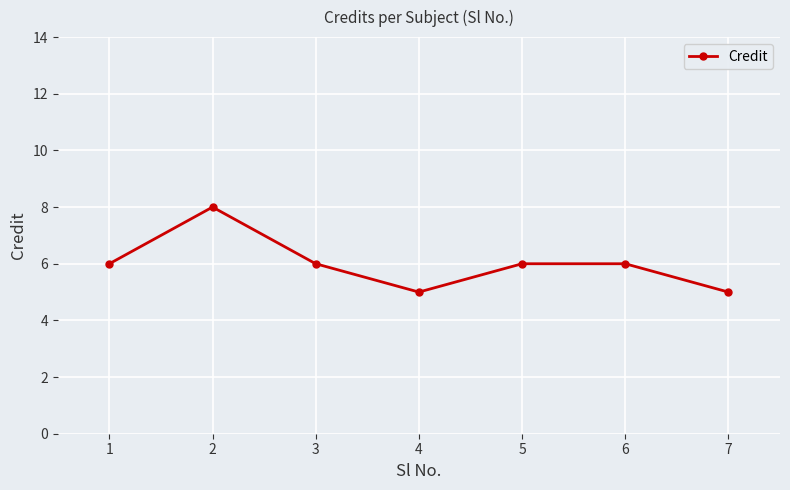

Reading left to right, list all the values displayed in this chart.

1=6	2=8	3=6	4=5	5=6	6=6	7=5